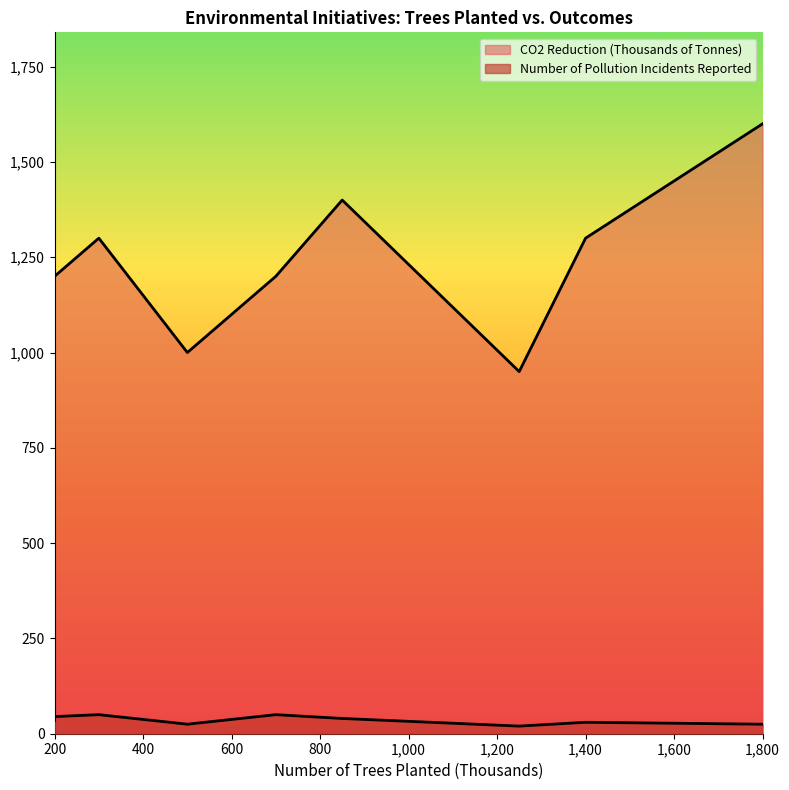

The value of Number of Pollution Incidents Reported at Forest Conservation is 20. True or false?

True